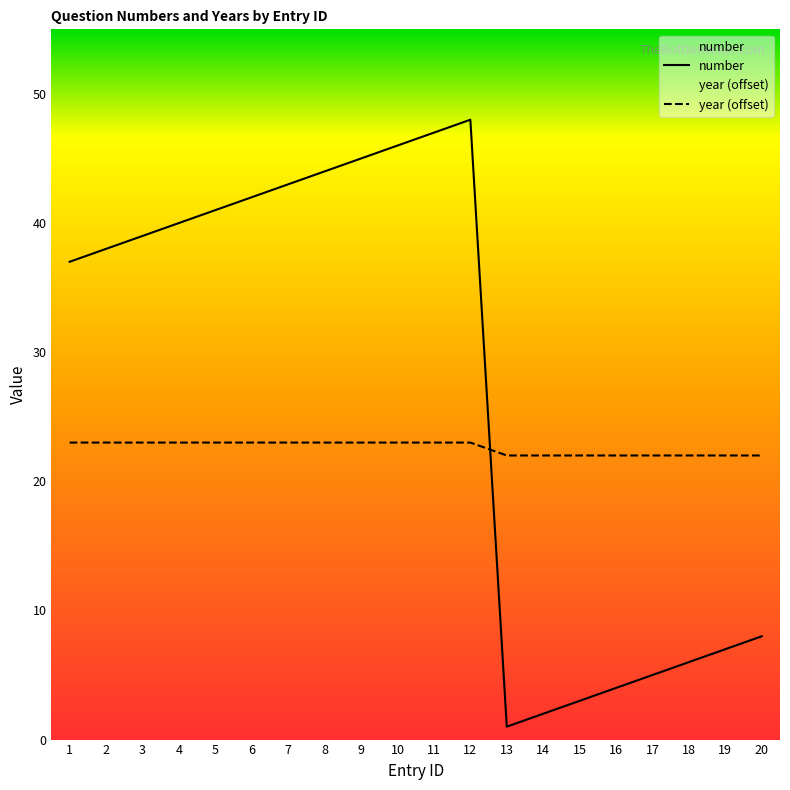

At which category does the chart reach its minimum across all series?

13